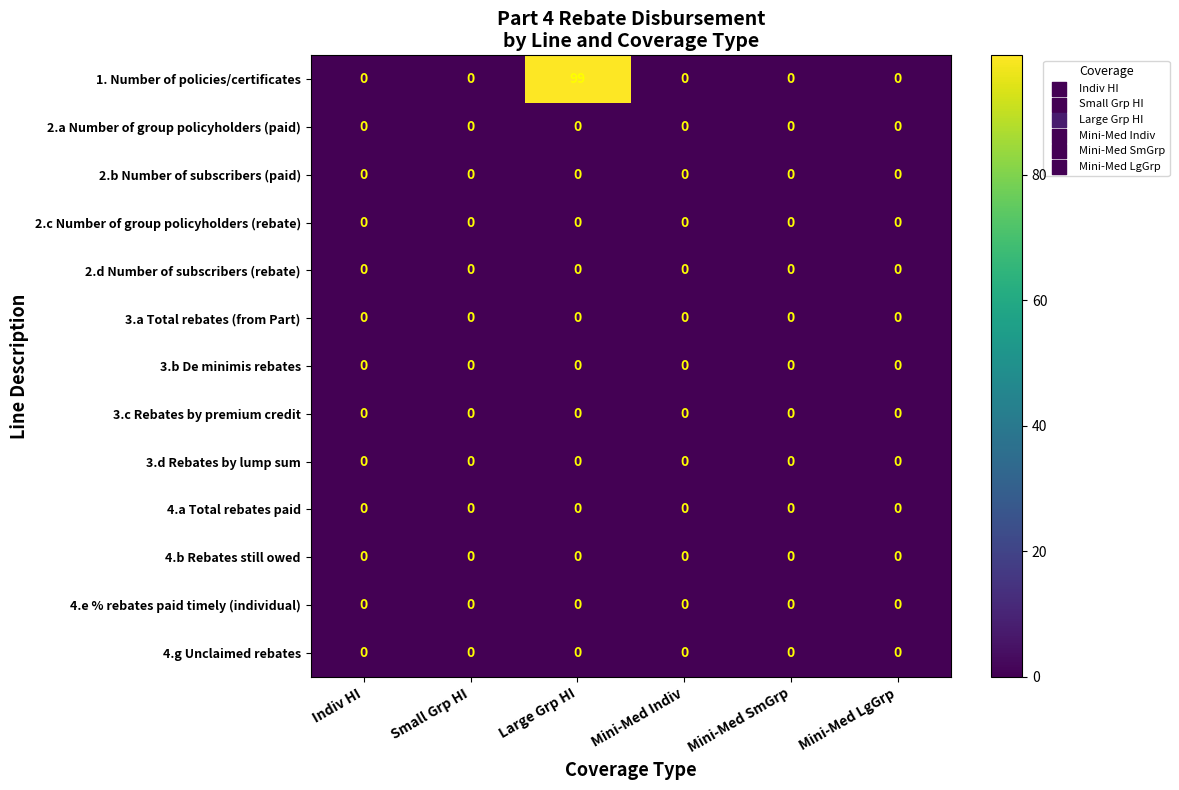

Reading left to right, what are all the values shown in this chart?

row_0: 0	0	99	0	0	0
row_1: 0	0	0	0	0	0
row_2: 0	0	0	0	0	0
row_3: 0	0	0	0	0	0
row_4: 0	0	0	0	0	0
row_5: 0	0	0	0	0	0
row_6: 0	0	0	0	0	0
row_7: 0	0	0	0	0	0
row_8: 0	0	0	0	0	0
row_9: 0	0	0	0	0	0
row_10: 0	0	0	0	0	0
row_11: 0	0	0	0	0	0
row_12: 0	0	0	0	0	0